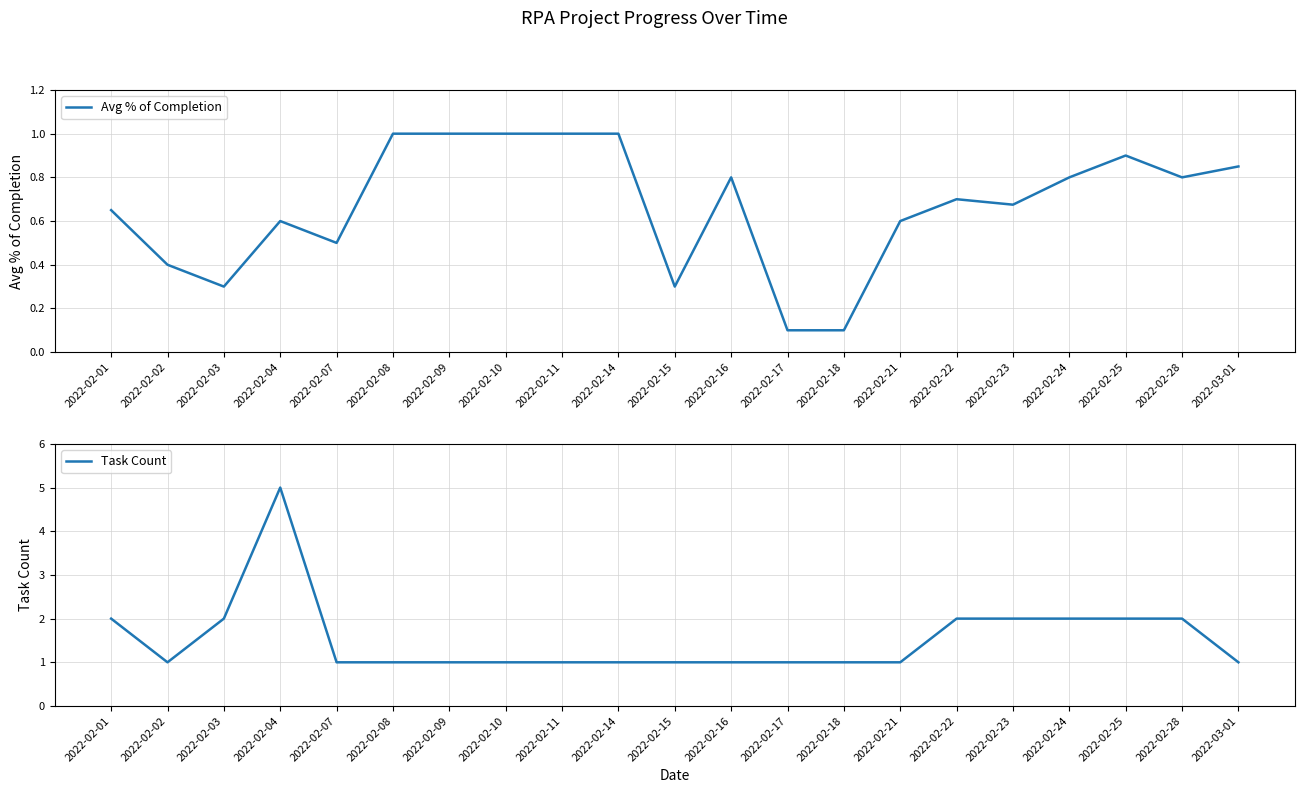

What is the difference between the maximum and minimum values in the Avg % of Completion series?

0.9